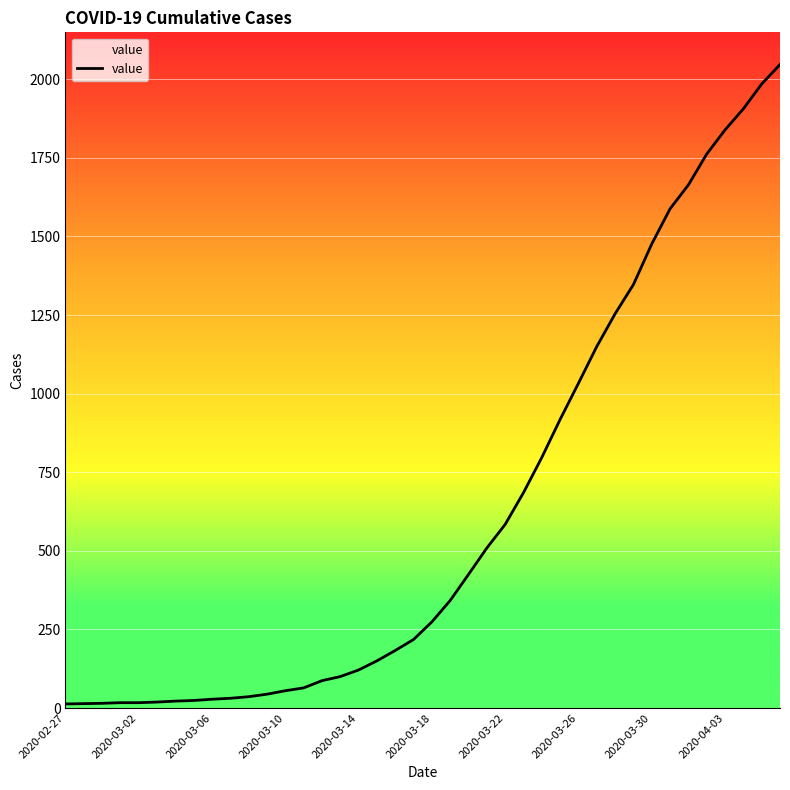

What is the difference between the maximum and minimum values?

2034